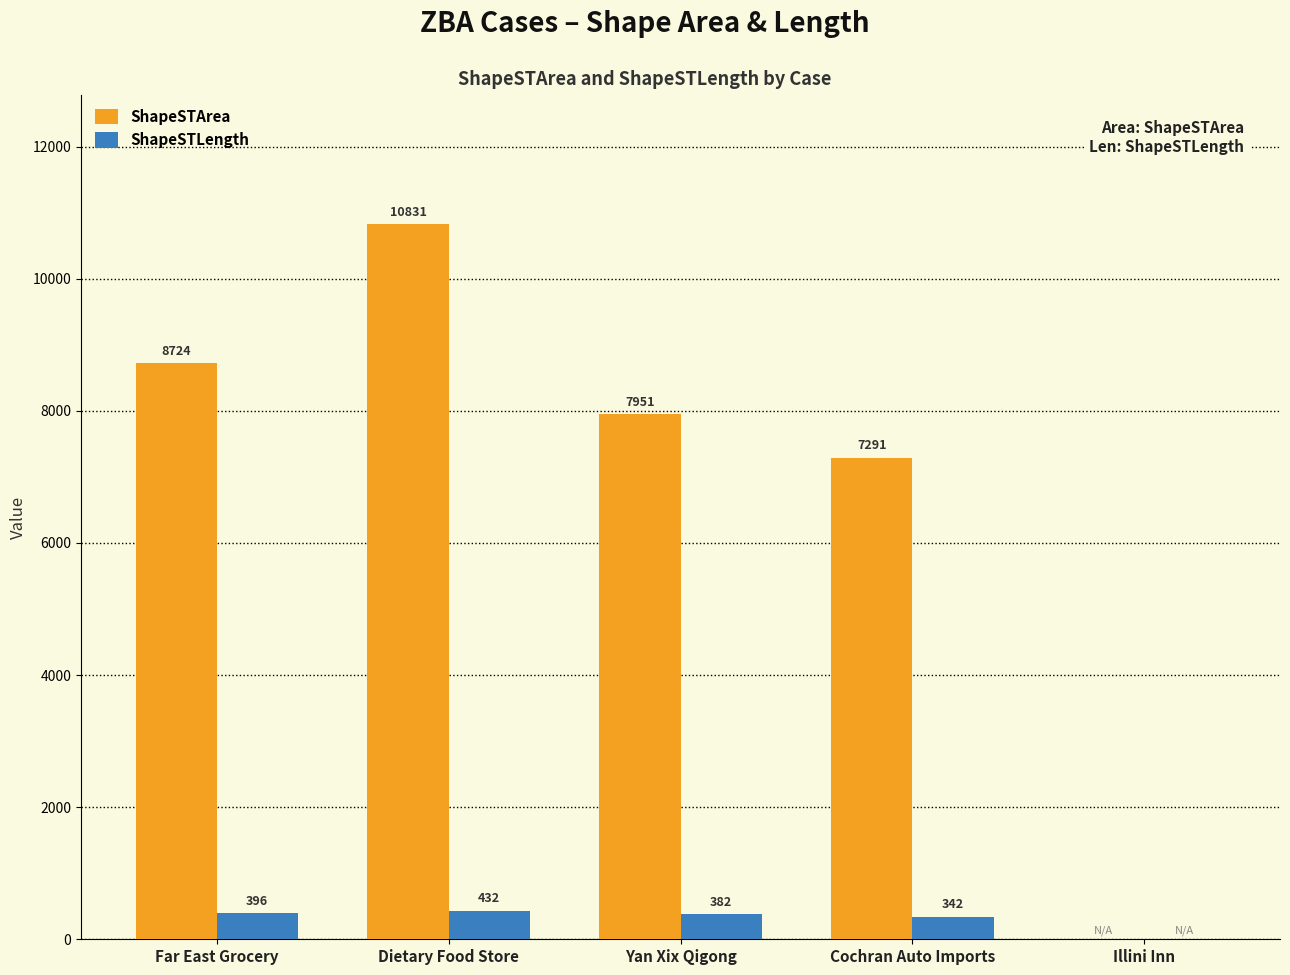

Is it true that ShapeSTArea equals 8724.1 at Far East Grocery?

True